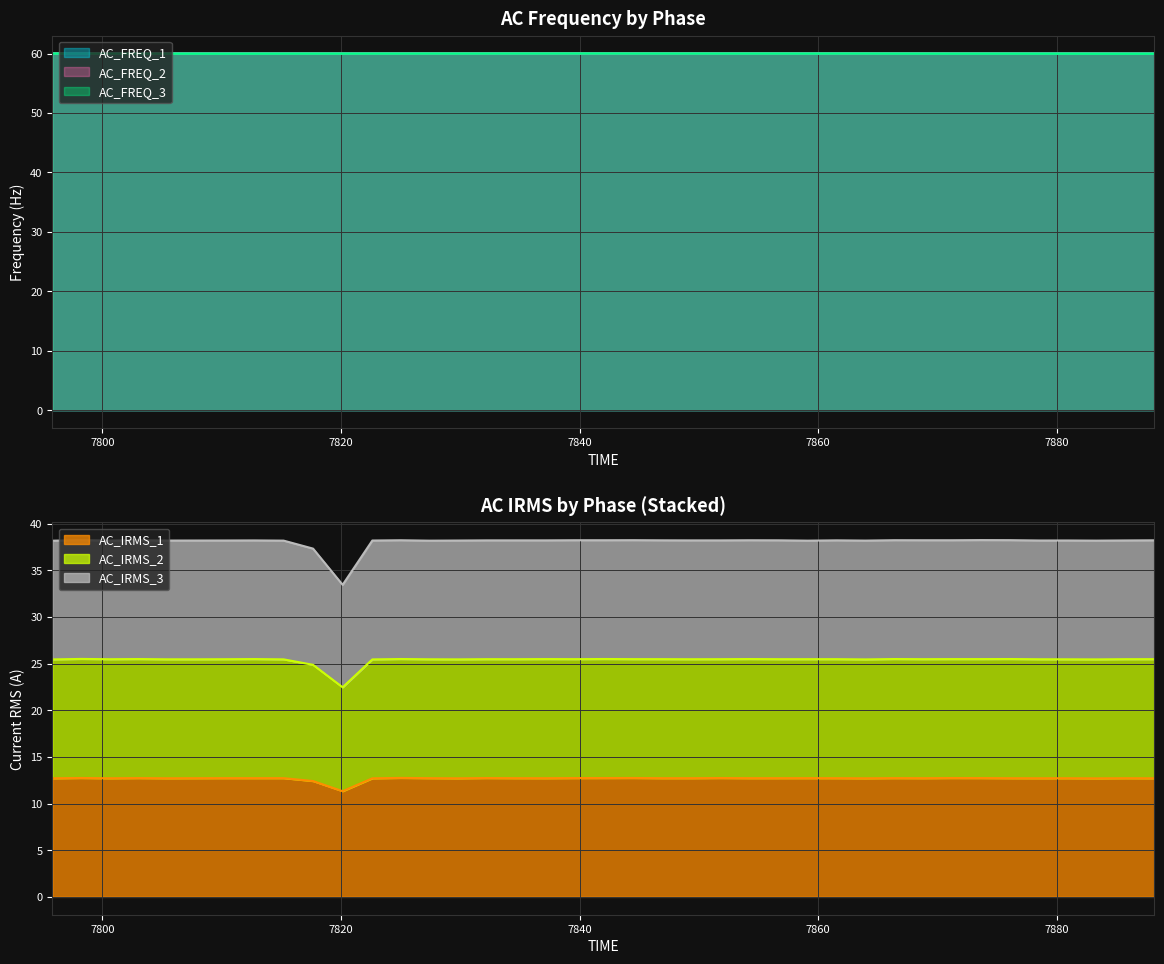

How many lines are shown in the chart?

6